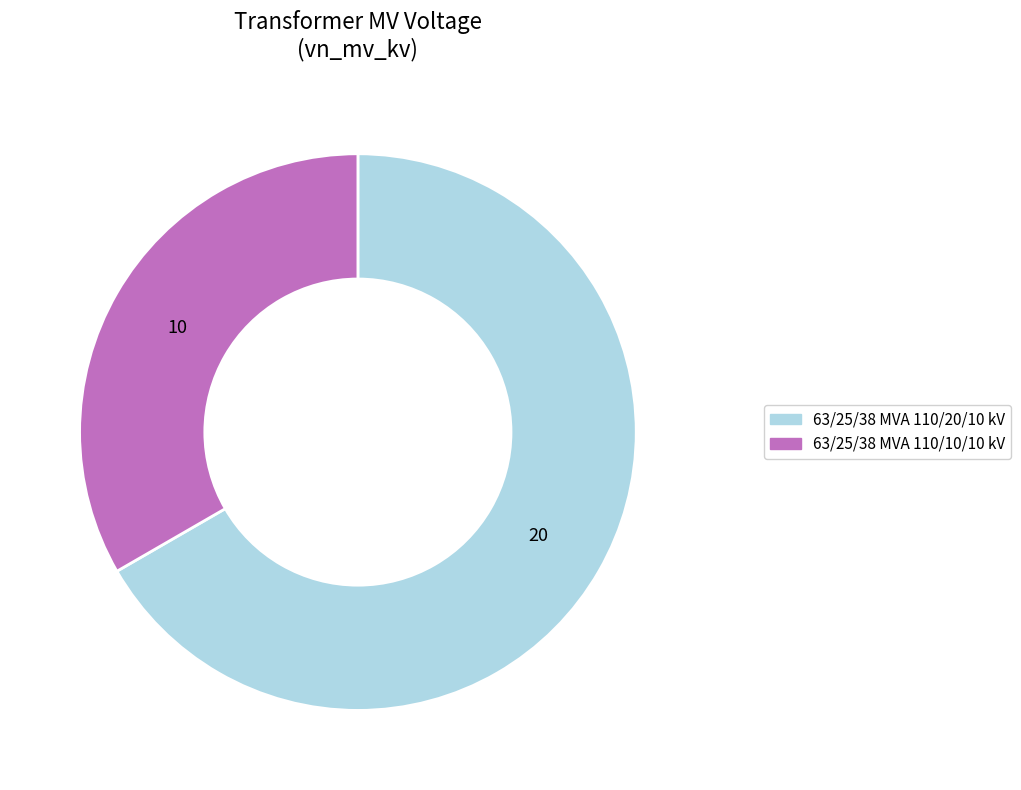

Is there any slice that represents more than half of the pie?

Yes